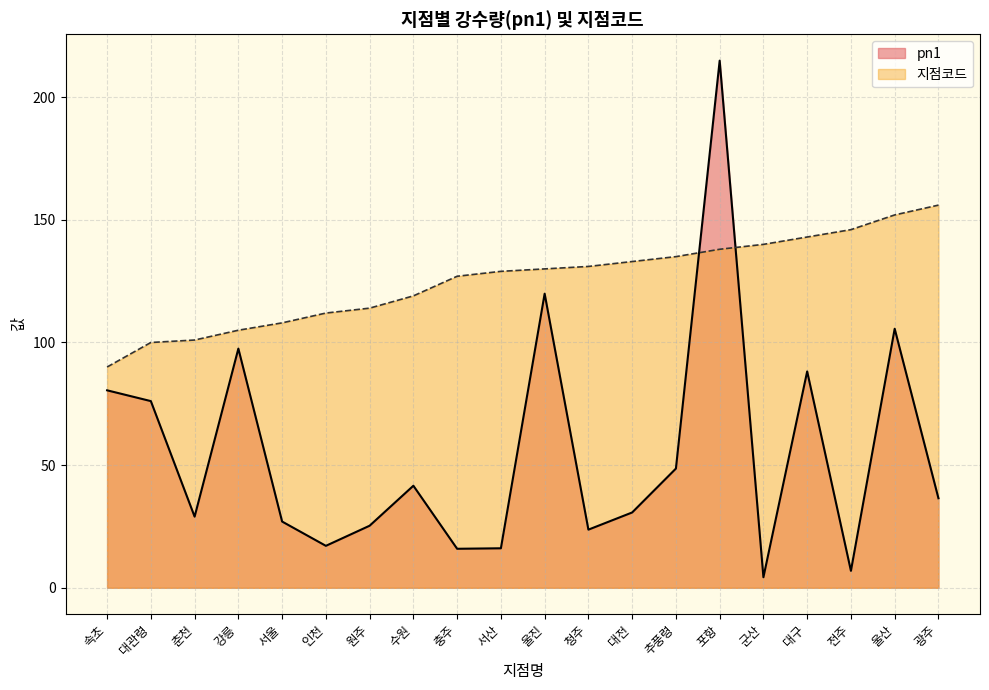

At which label does 지점코드 reach its minimum?

속초